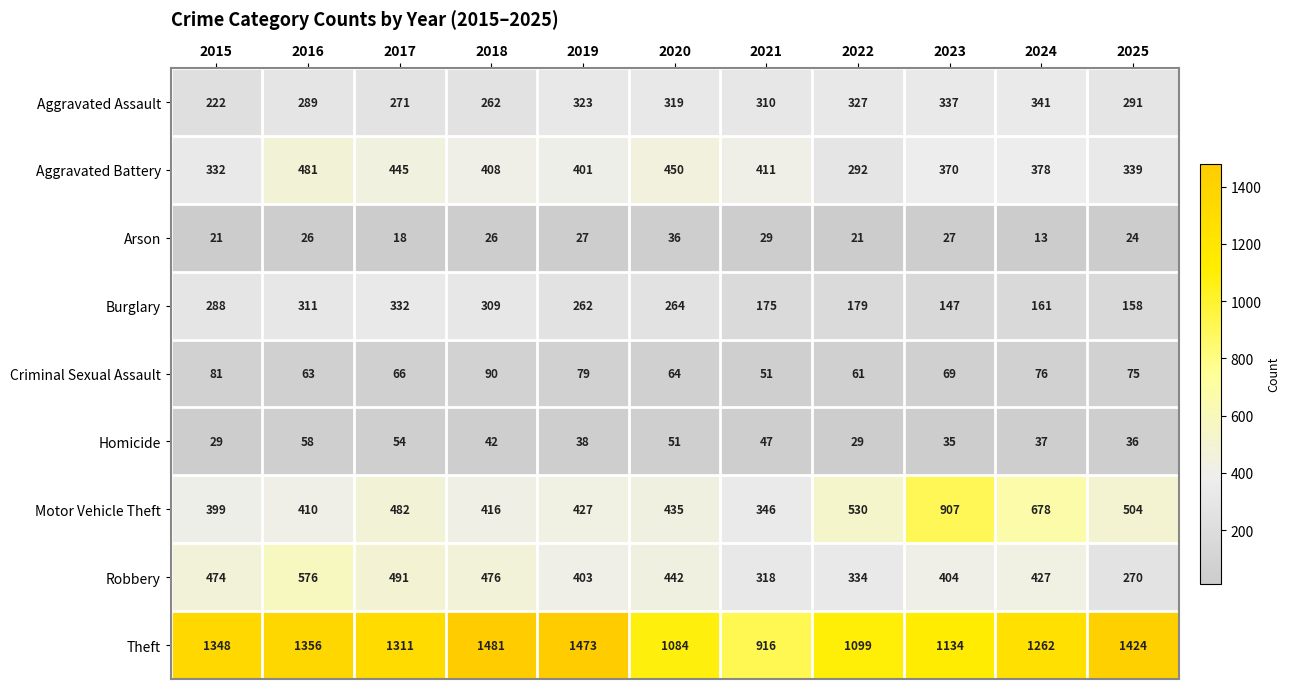

What is the difference between the maximum and minimum values in the Aggravated Battery series?

189